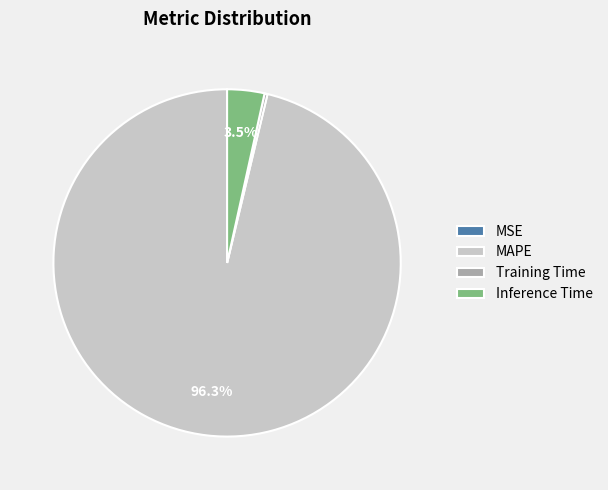

Which slice represents more than half of the pie?

MAPE